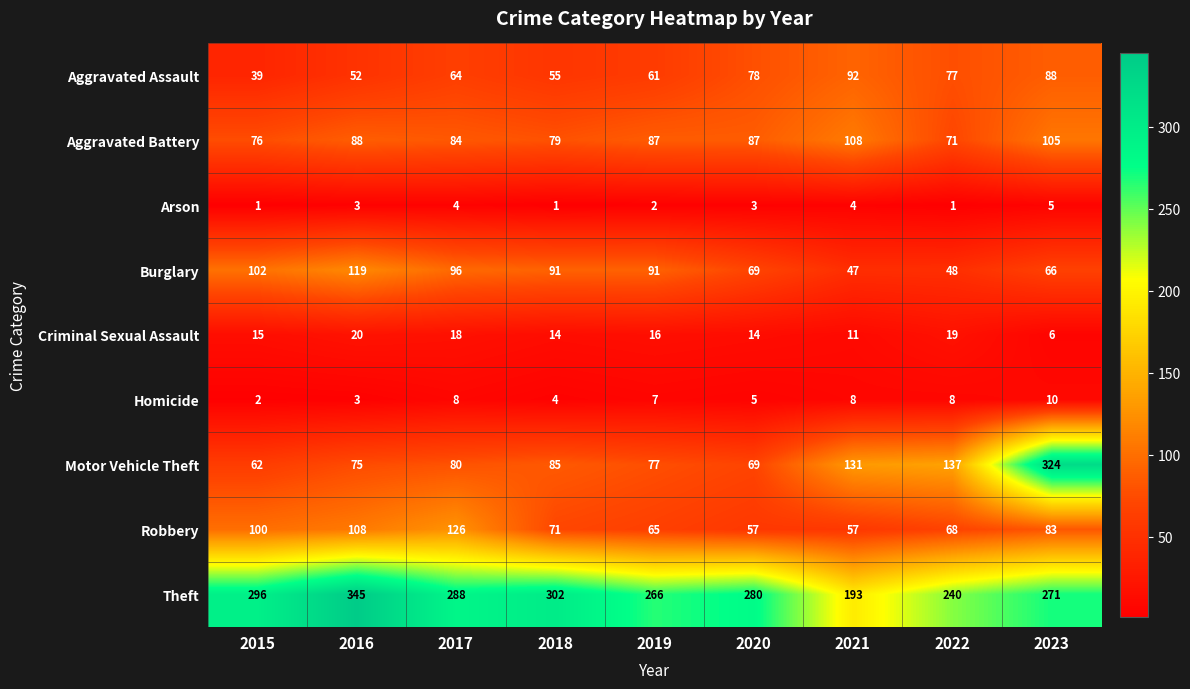

How many data points does each series have?

9